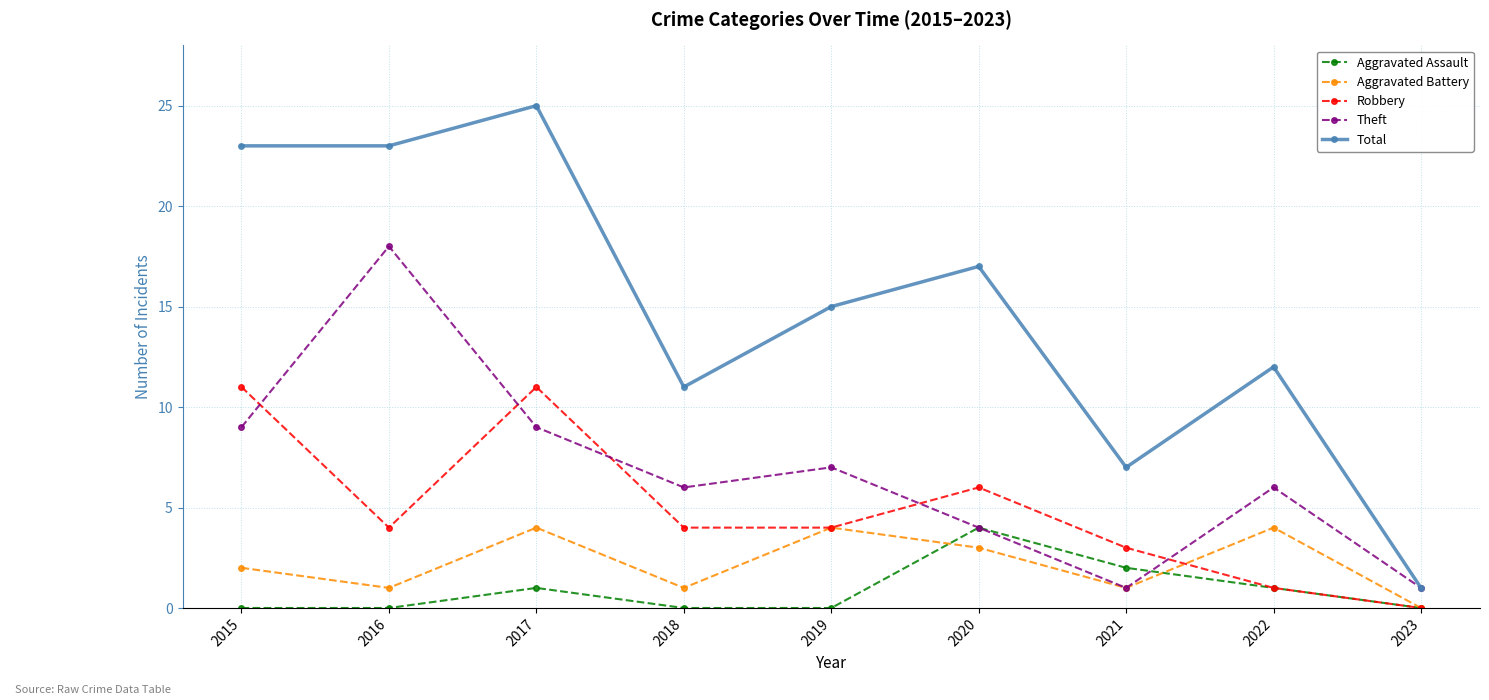

How many times do Robbery and Theft cross each other?

5